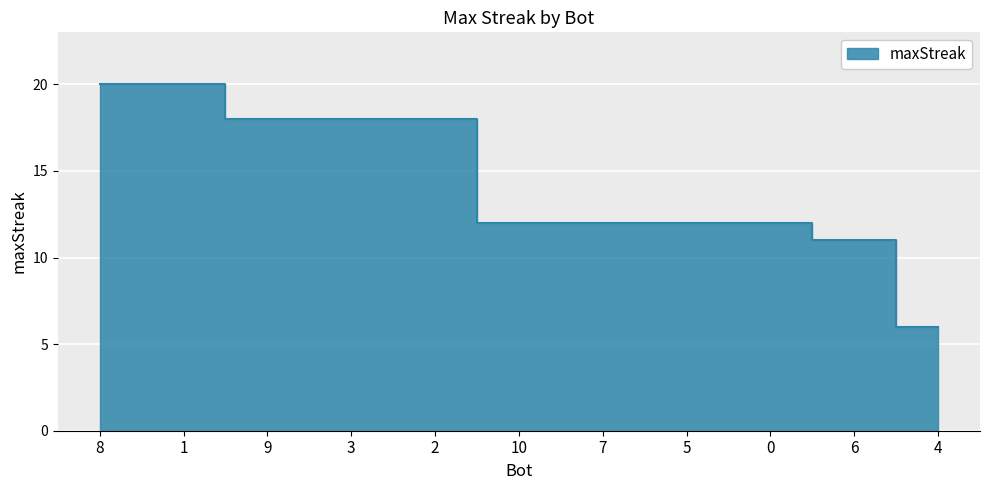

The chart shows a value of 17 at 0. True or false?

False